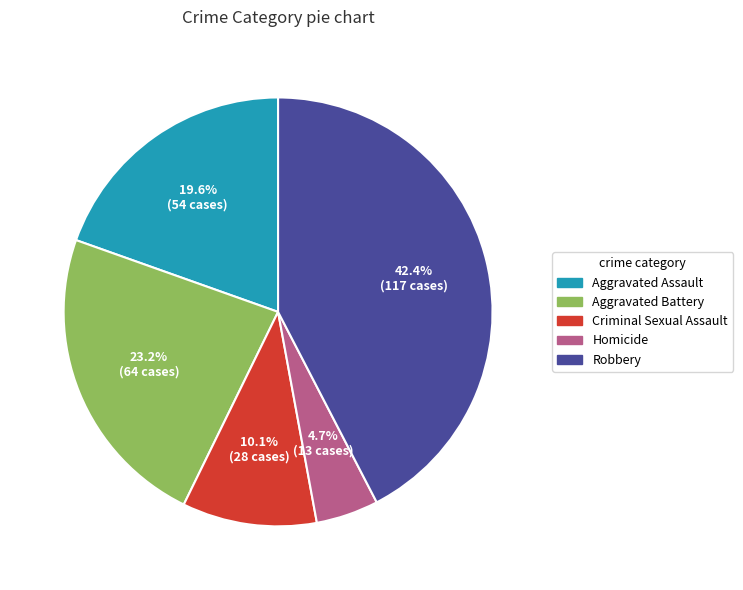

Approximately how many times larger is the value at Homicide compared to Aggravated Battery?

0.2